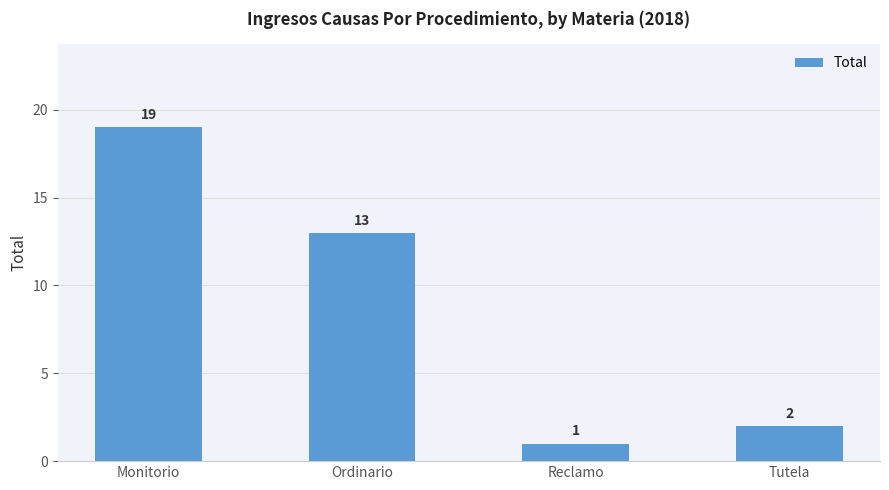

What is the change in value from Ordinario to Tutela?

-11